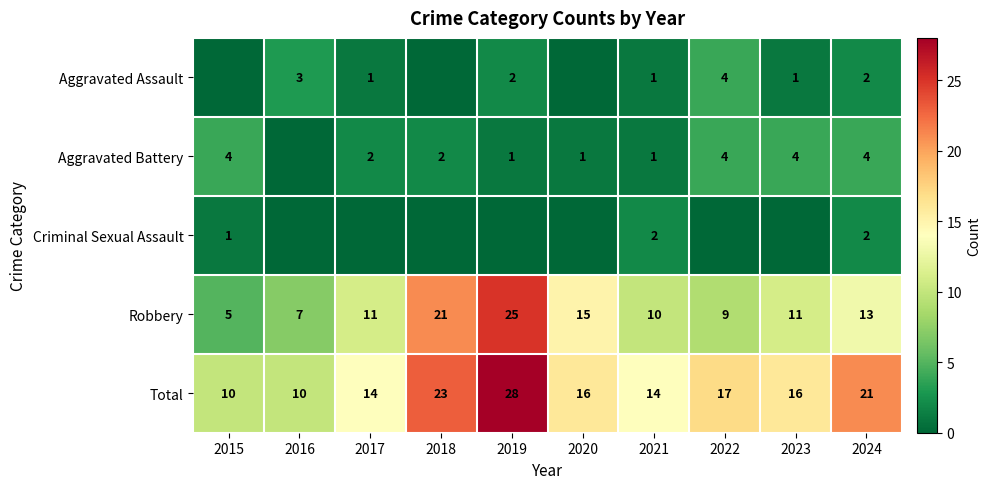

How many distinct data groups are displayed?

5